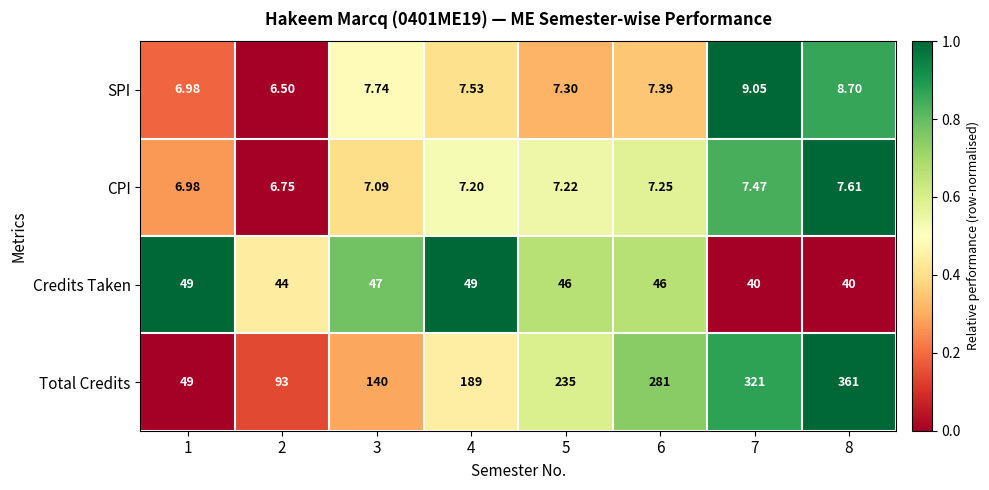

Which series changed the most between 1 and 7?

Total Credits